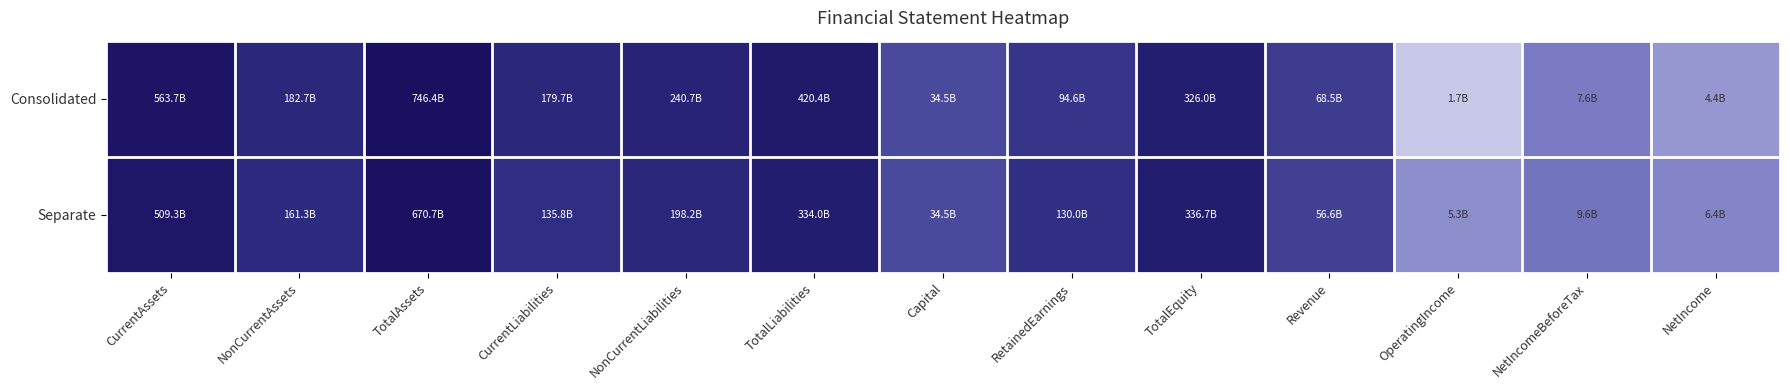

Rank the series by their average value, from highest to lowest.

Separate, Consolidated